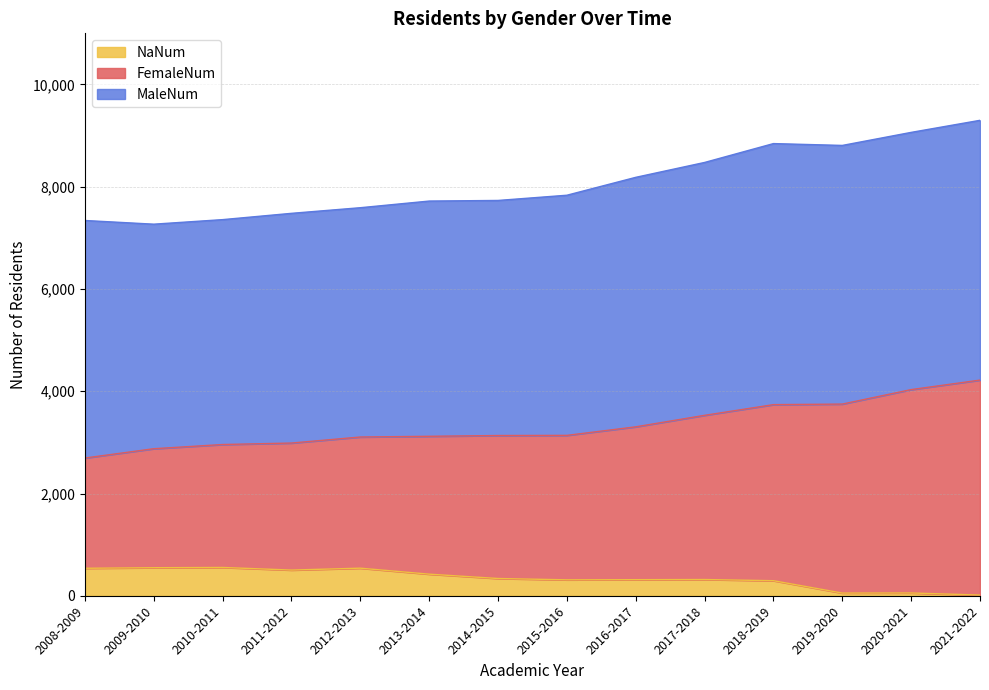

What is the label of the 5th point from the right?

2017-2018